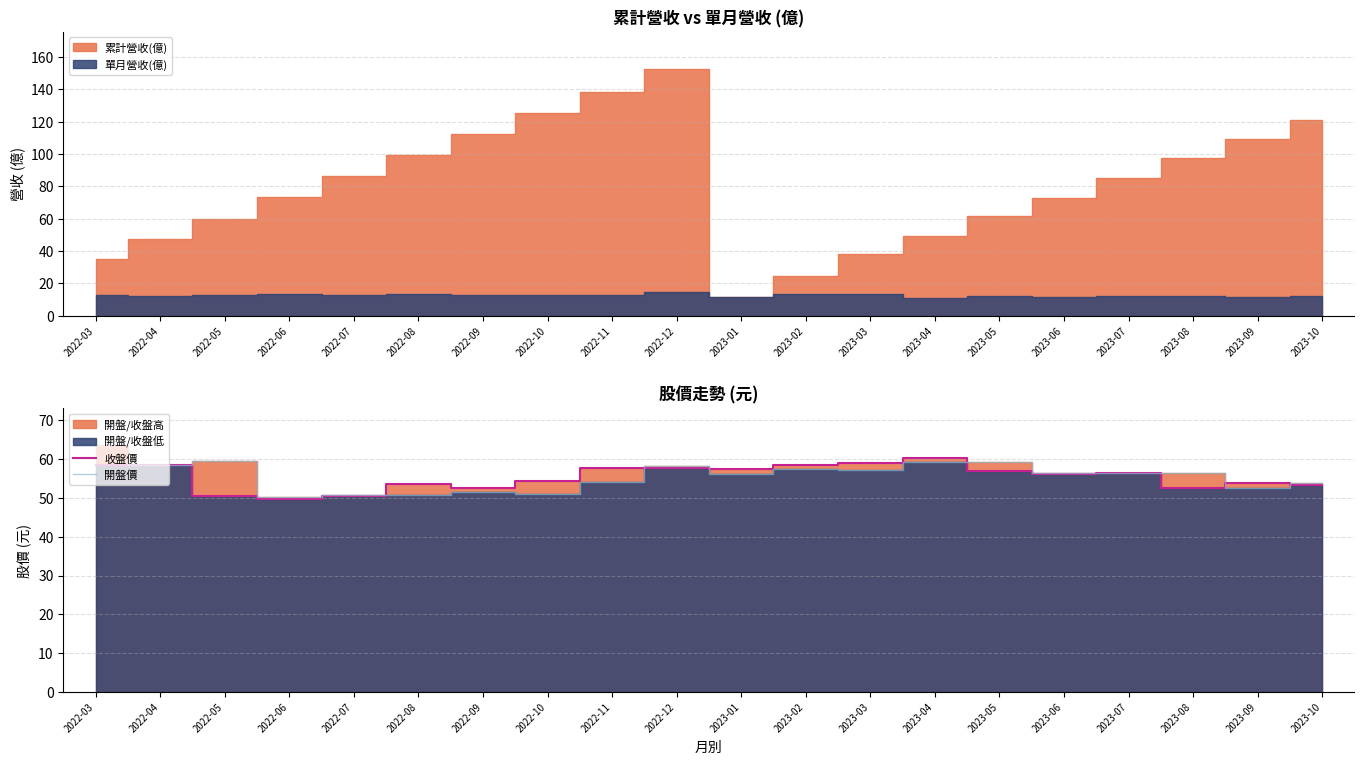

What is the maximum value for 開盤價?

63.5